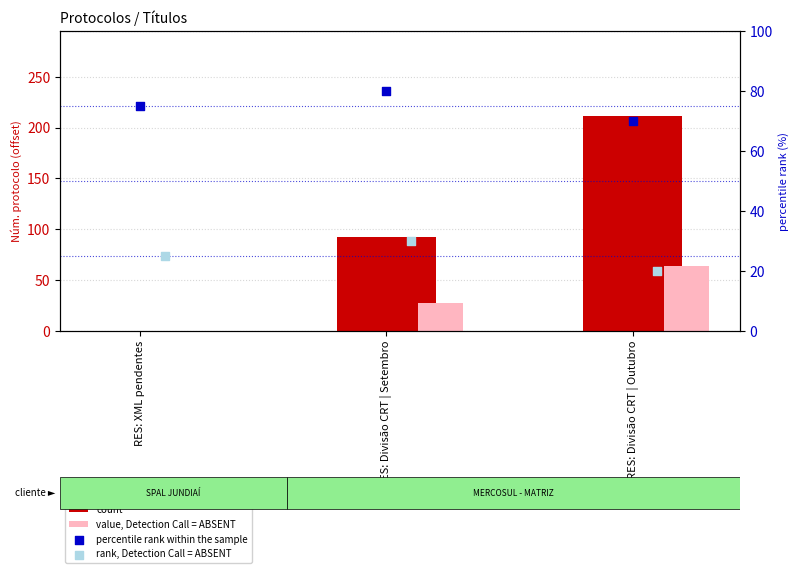

At which category is the sum across all series the highest?

RES: Divisão CRT | Outubro